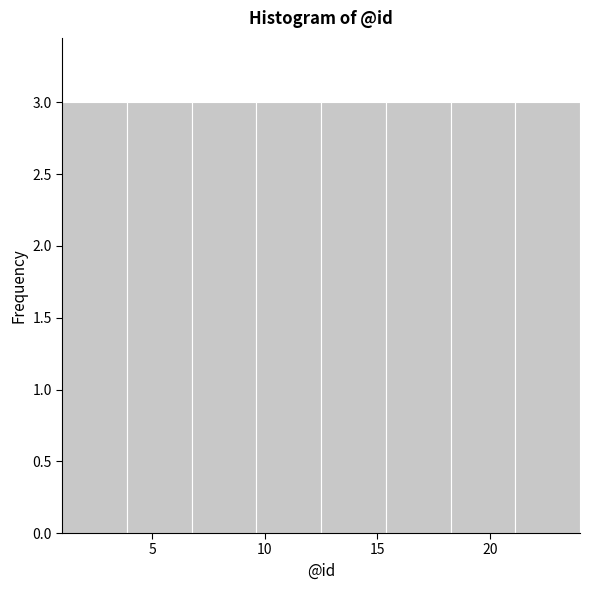

Reading left to right, transcribe this chart: for each bar, give the range it covers on the x-axis and its height. Neither the bar edges nor the heights are printed on the chart, so give them approximately, as read against the axes.

1.0 to 4.0: 3
4.0 to 7.0: 3
7.0 to 9.5: 3
9.5 to 12.5: 3
12.5 to 15.5: 3
15.5 to 18.5: 3
18.5 to 21.0: 3
21.0 to 24.0: 3